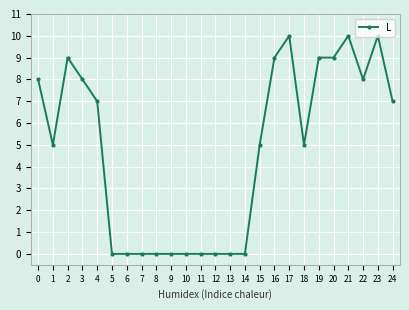

Approximately how many times larger is the value at 23 compared to 21?

1.0